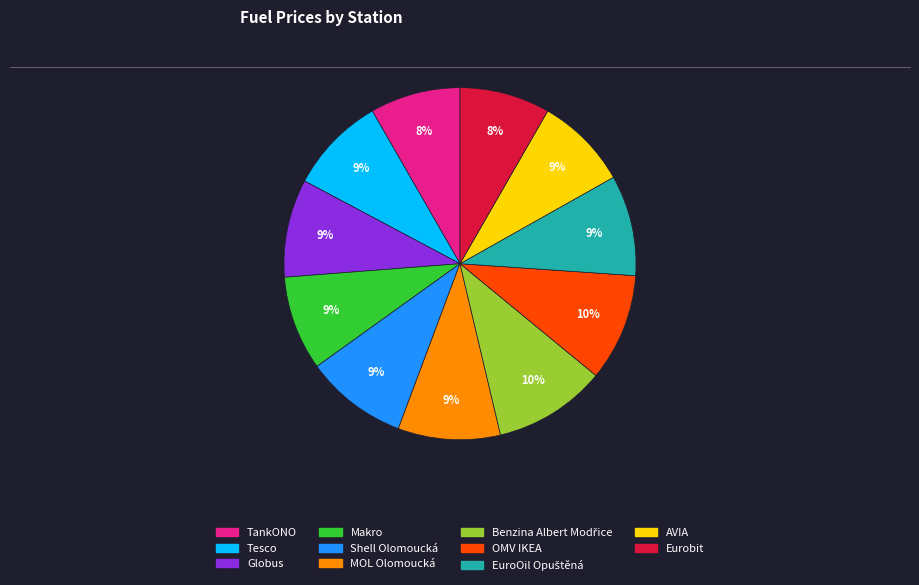

Is there any slice that represents more than half of the pie?

No